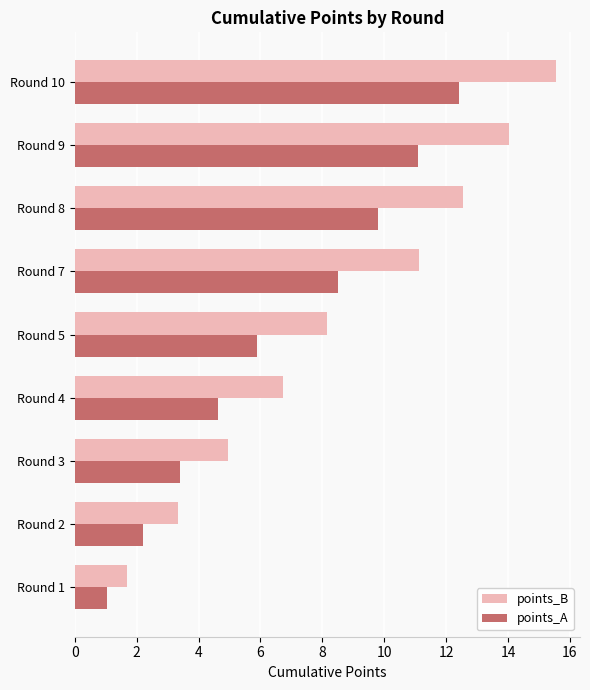

Which series has the largest total across all categories?

points_B